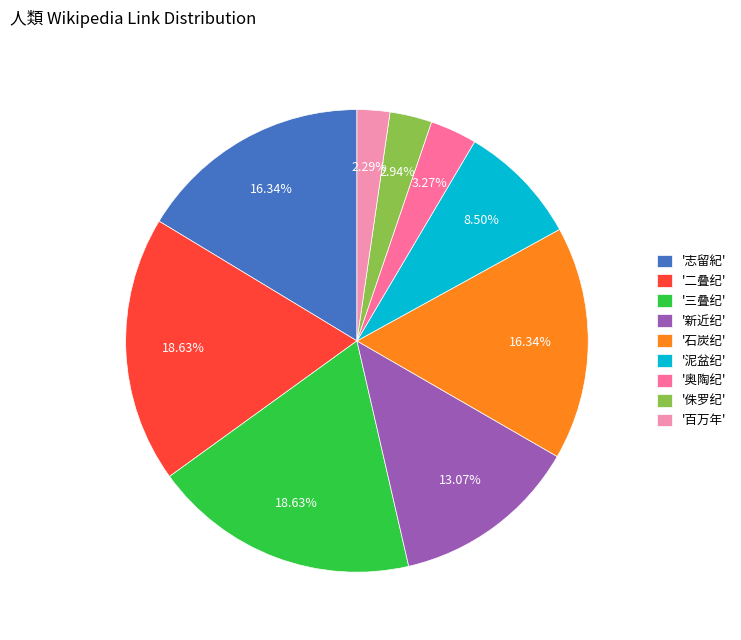

Which category has the smallest portion of the pie?

'百万年'